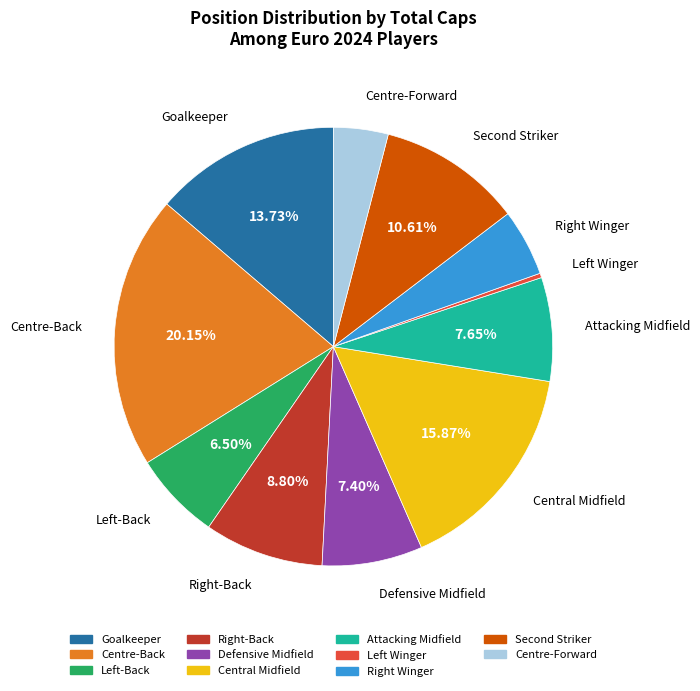

Which slice is the largest?

Centre-Back